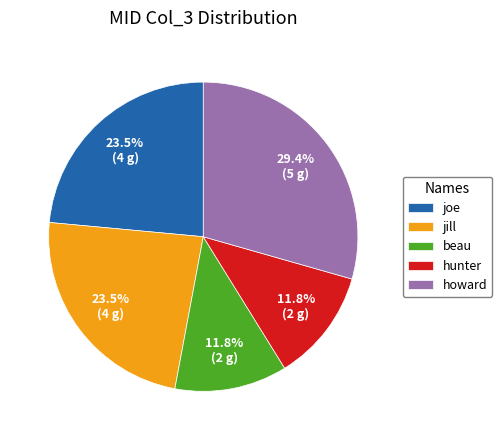

Approximately how many times larger is the value at jill compared to joe?

1.0